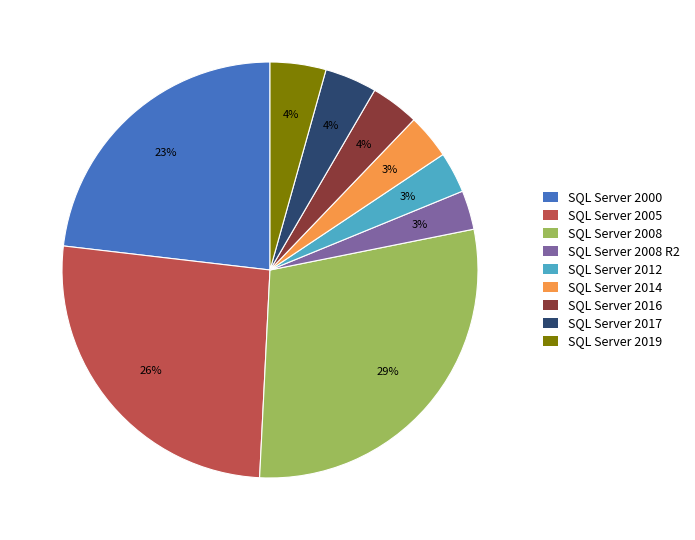

Is there a majority slice in this chart?

No